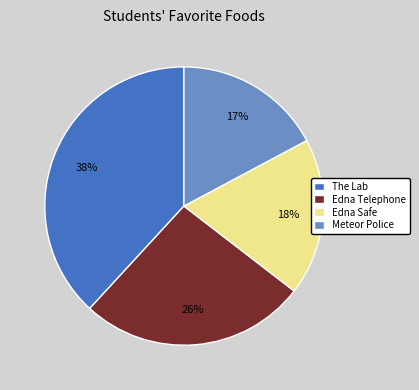

To the nearest percent, what is the difference between the largest and smallest slice percentages?

21%